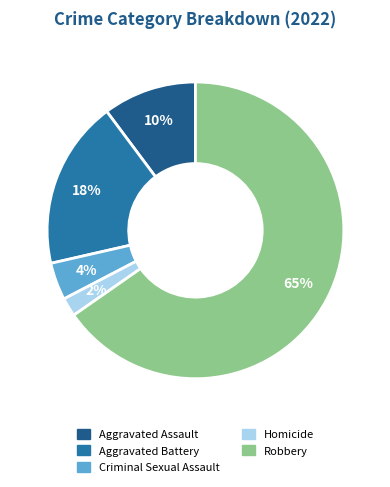

What percentage is the Aggravated Assault slice, to the nearest percent?

10%